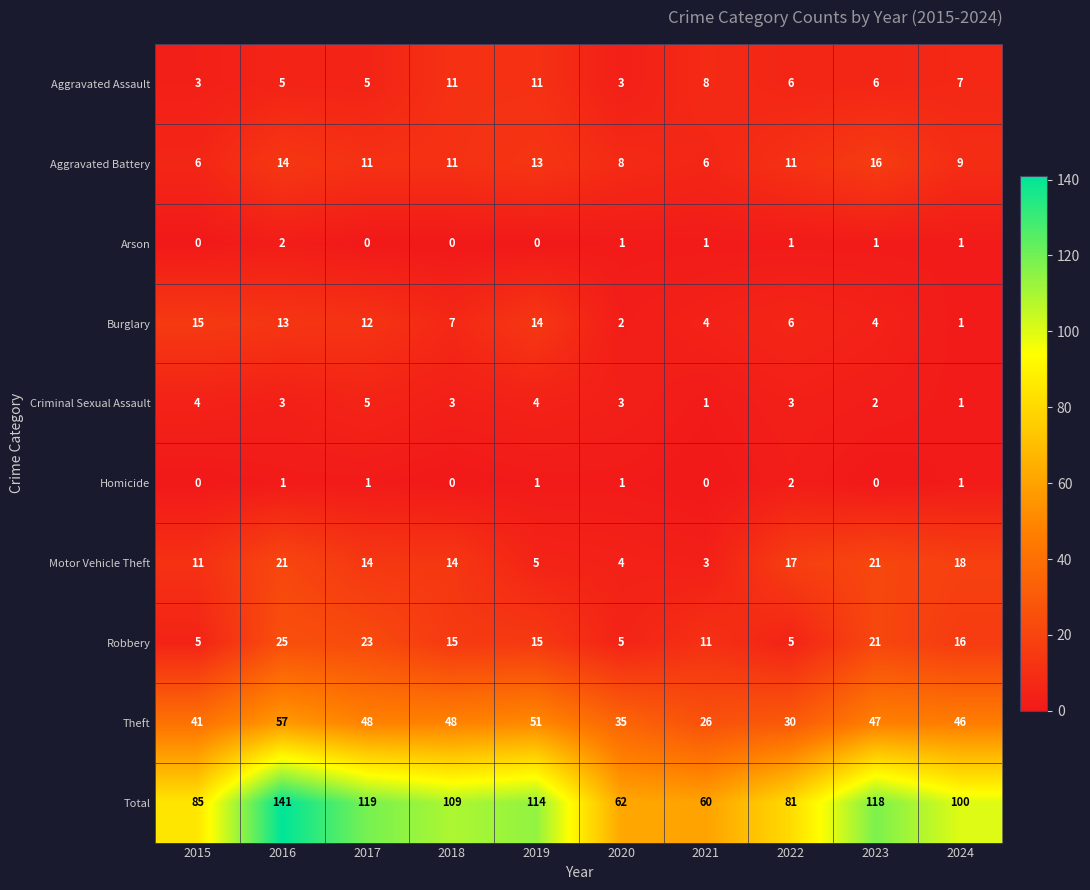

At which category is the sum across all series the highest?

2016